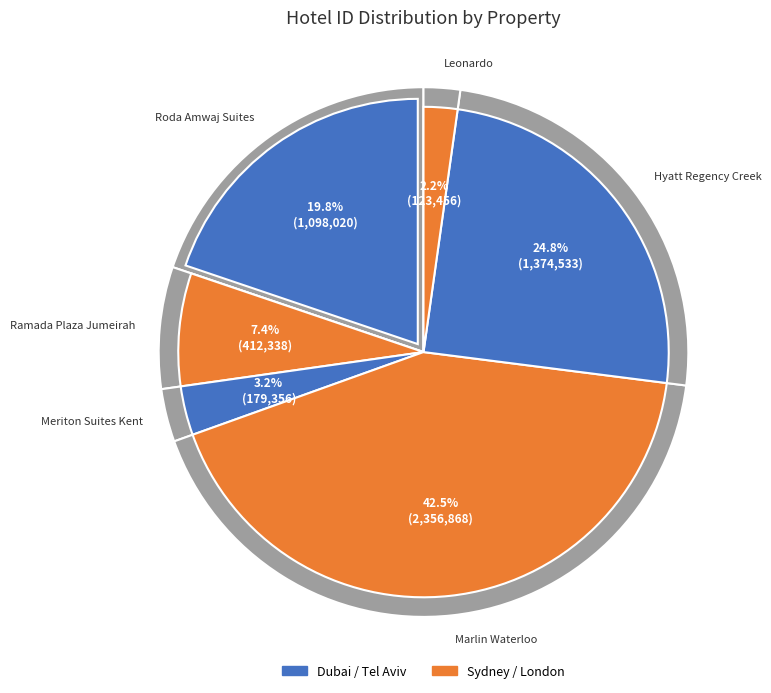

Which category has the biggest portion of the pie?

Marlin Waterloo